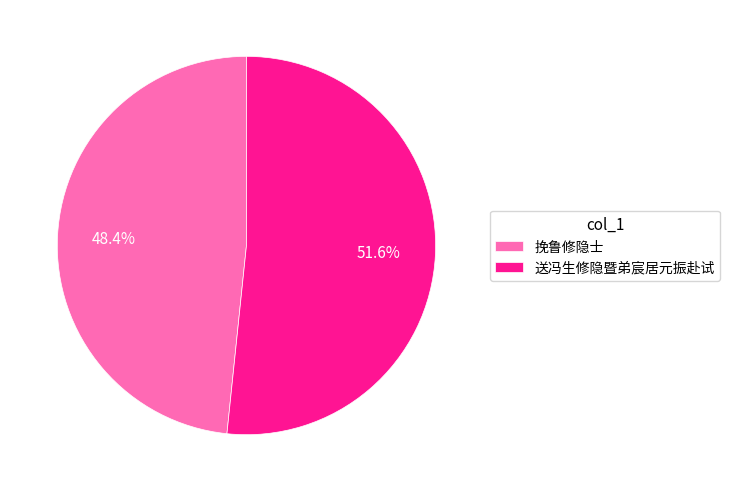

To the nearest percent, what is the combined percentage of 挽鲁修隐士 and 送冯生修隐暨弟宸居元振赴试?

100%